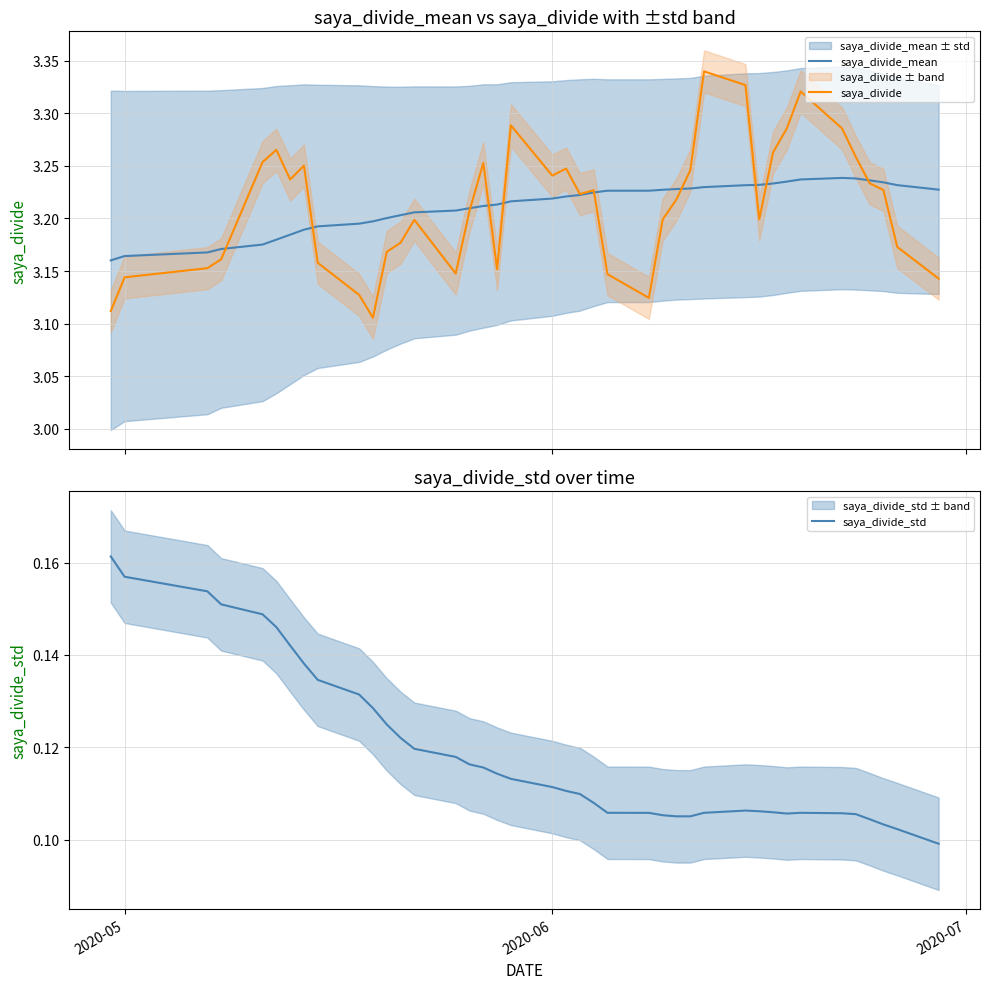

Reading left to right, extract all data points from this chart.

saya_divide_mean: 3.2	3.2	3.2	3.2	3.2	3.2	3.2	3.2	3.2	3.2	3.2	3.2	3.2	3.2	3.2	3.2	3.2	3.2	3.2	3.2	3.2	3.2	3.2	3.2	3.2	3.2	3.2	3.2	3.2	3.2	3.2	3.2	3.2	3.2	3.2	3.2	3.2	3.2	3.2	3.2
saya_divide: 3.1	3.1	3.2	3.2	3.3	3.3	3.2	3.3	3.2	3.1	3.1	3.2	3.2	3.2	3.1	3.2	3.3	3.2	3.3	3.2	3.2	3.2	3.2	3.1	3.1	3.2	3.2	3.2	3.3	3.3	3.2	3.3	3.3	3.3	3.3	3.3	3.2	3.2	3.2	3.1
saya_divide_std: 0.2	0.2	0.2	0.2	0.1	0.1	0.1	0.1	0.1	0.1	0.1	0.1	0.1	0.1	0.1	0.1	0.1	0.1	0.1	0.1	0.1	0.1	0.1	0.1	0.1	0.1	0.1	0.1	0.1	0.1	0.1	0.1	0.1	0.1	0.1	0.1	0.1	0.1	0.1	0.1